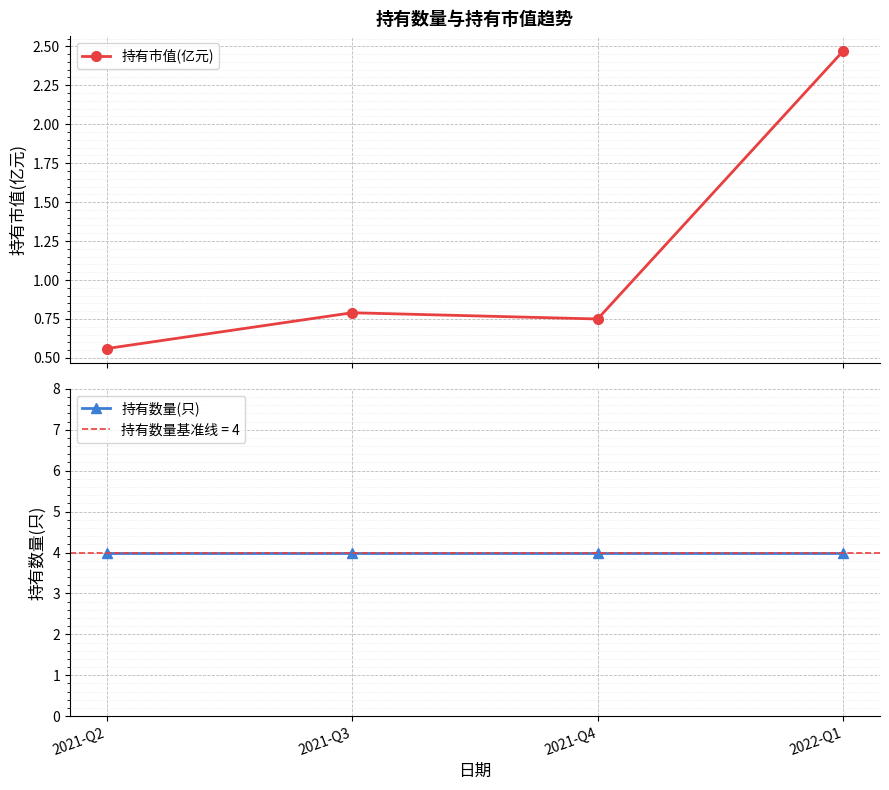

Between 2021-Q3 and 2021-Q4, which is larger?

2021-Q3